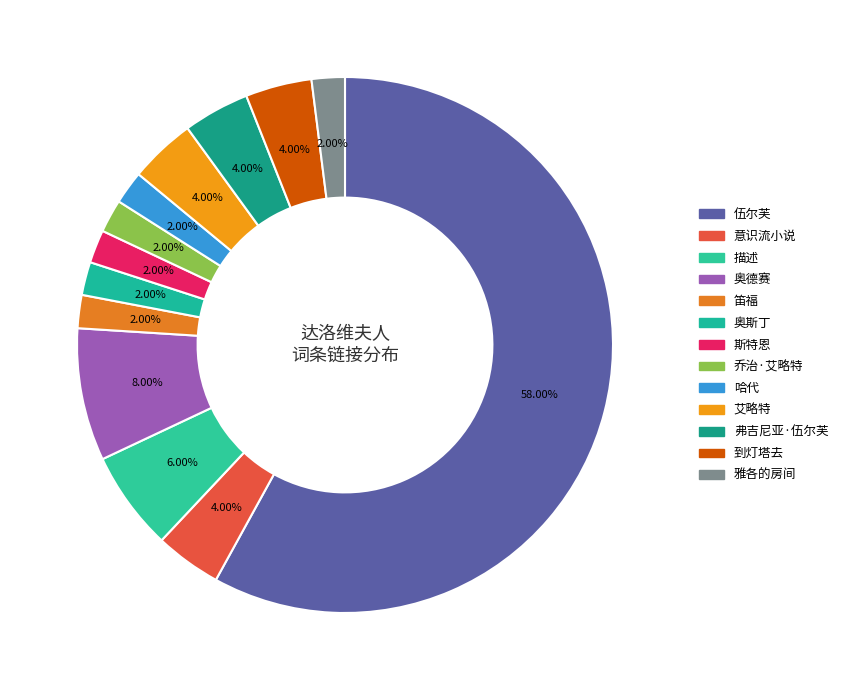

How many segments does this pie chart have?

13